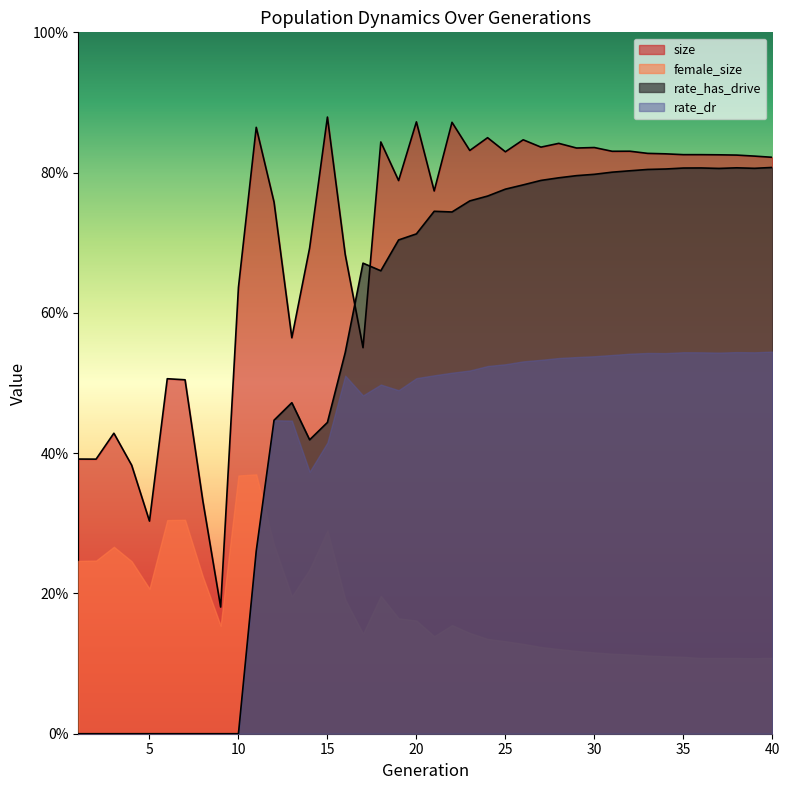

Which series has the largest total across all categories?

size